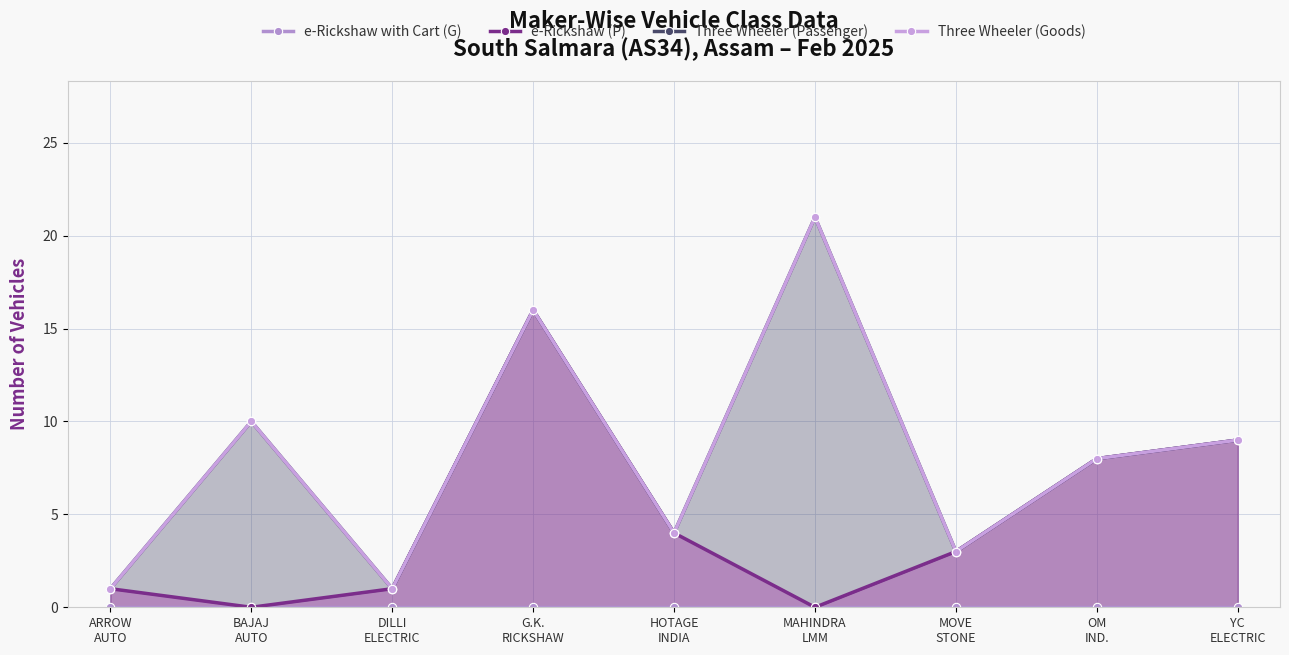

At which label does Three Wheeler (Passenger) first exceed 8?

BAJAJ
AUTO